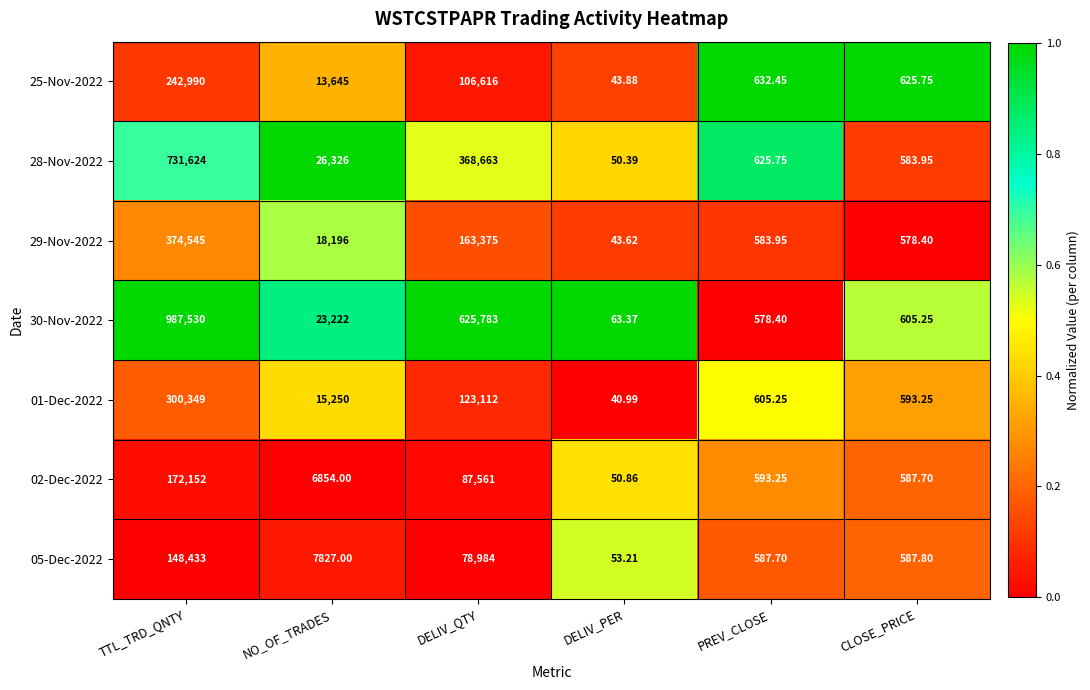

Which label corresponds to the smallest value in the chart?

DELIV_PER